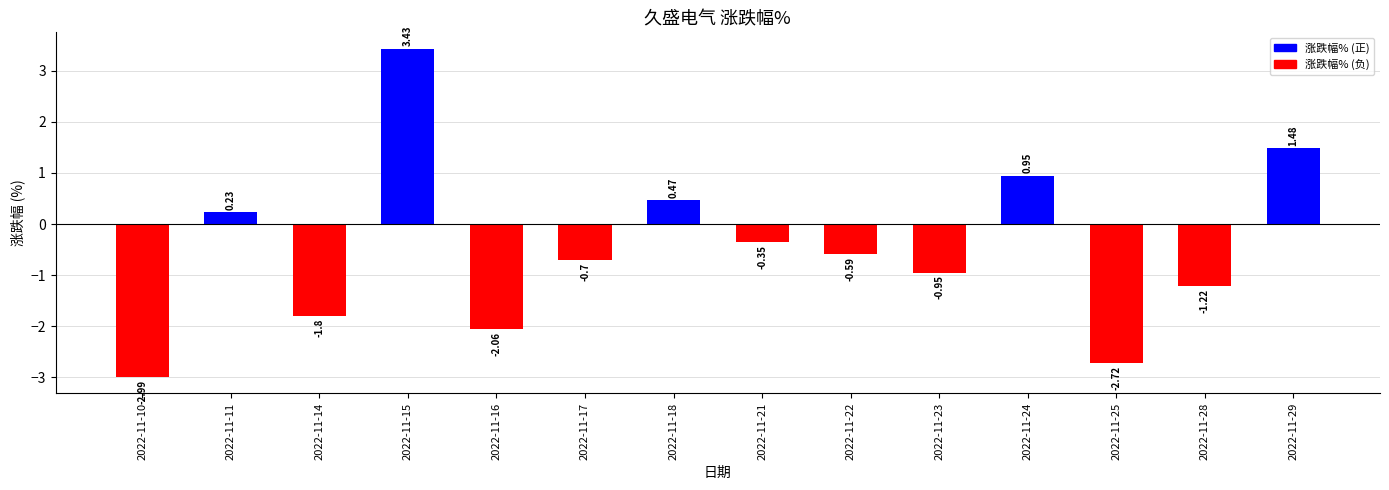

Are the bars grouped side by side (vs. stacked)?

No